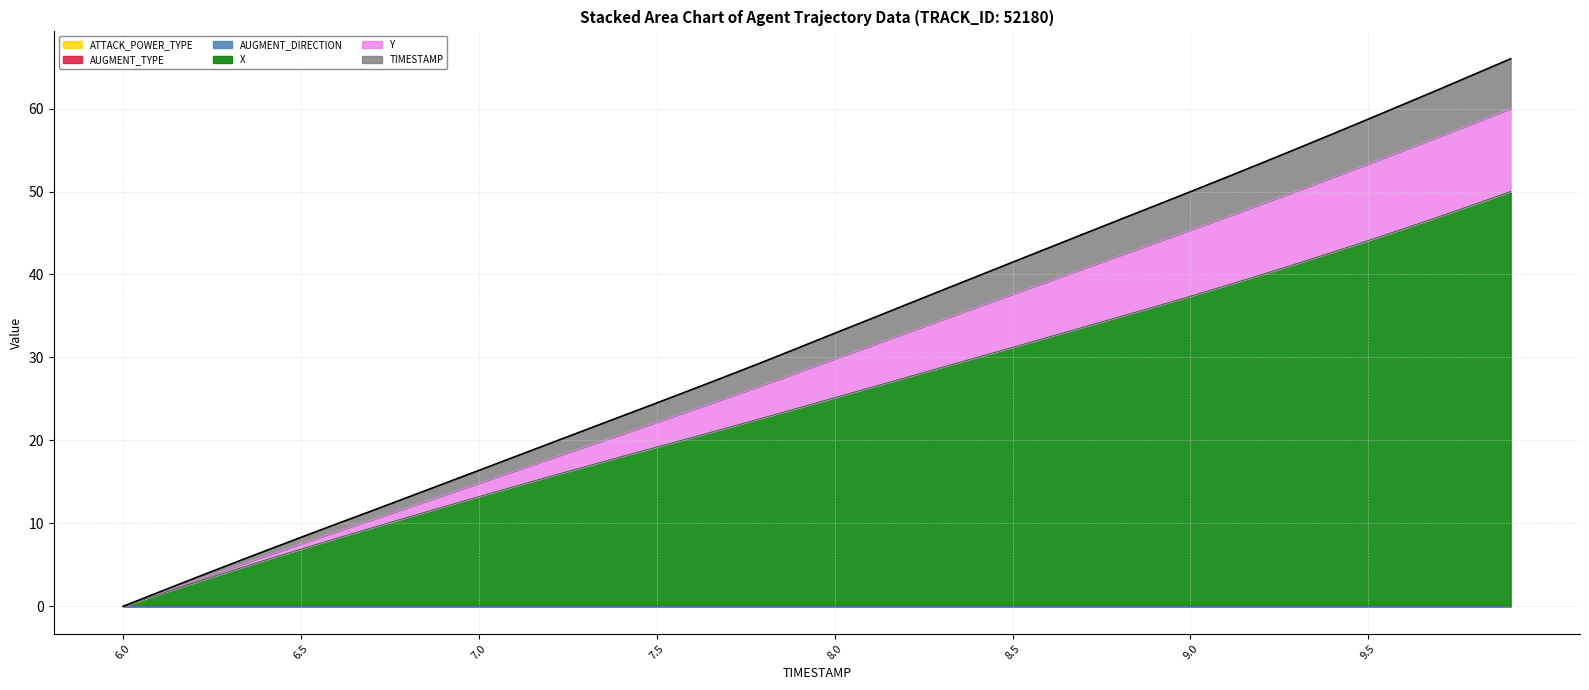

Read the X value at 7.0.

13.2